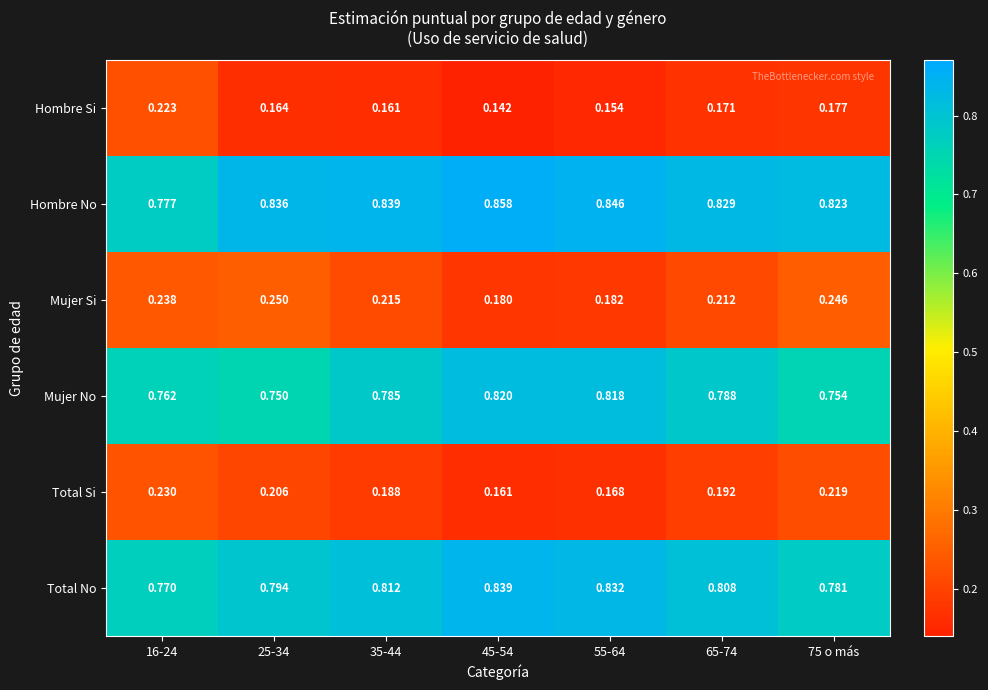

Rank the series at 25-34 from highest to lowest value.

Hombre No, Total No, Mujer No, Mujer Si, Total Si, Hombre Si